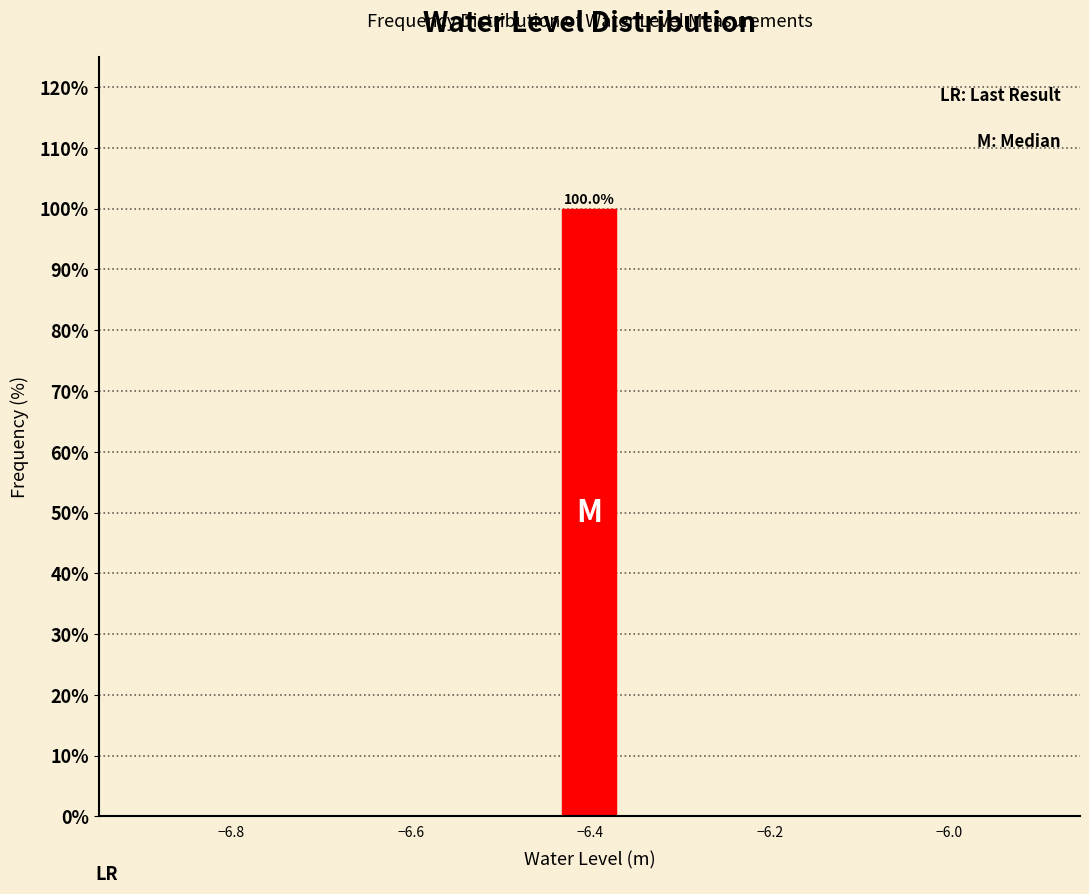

Around what value on the x-axis is the tallest bar? Give the approximate position of its centre, as read against the axis.

-6.40